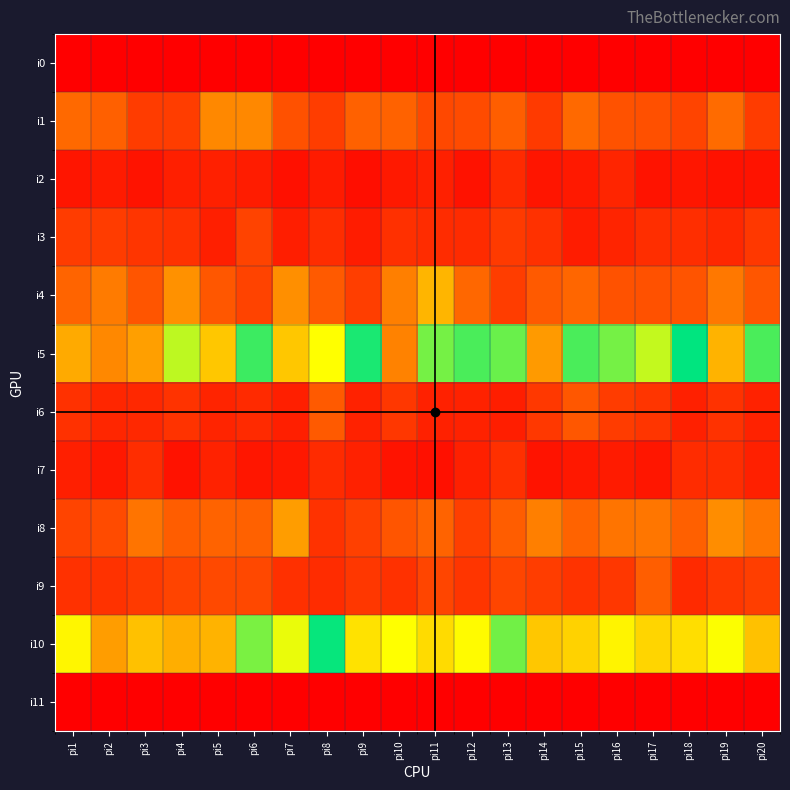

Which series has the largest range (max minus min)?

i5